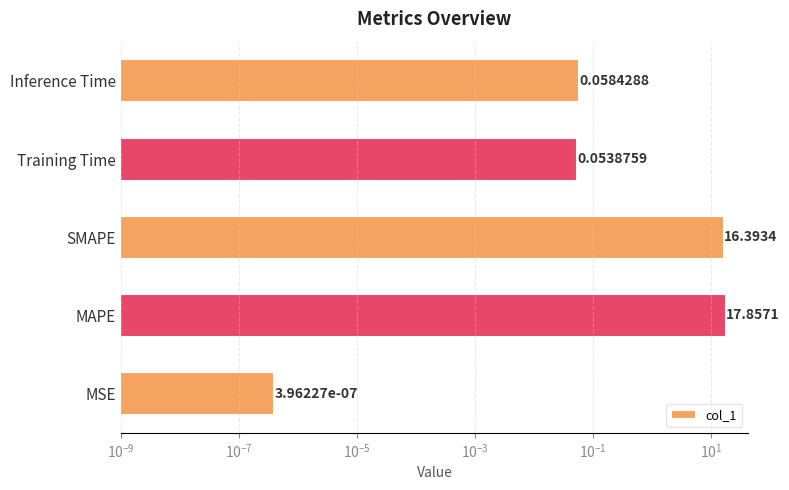

What is the difference between the maximum and minimum values?

17.9